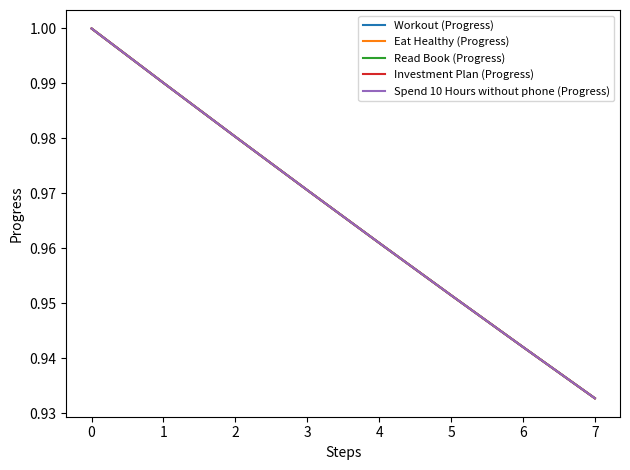

True or false: Read Book (Progress) has more than 2 interior local peaks.

False